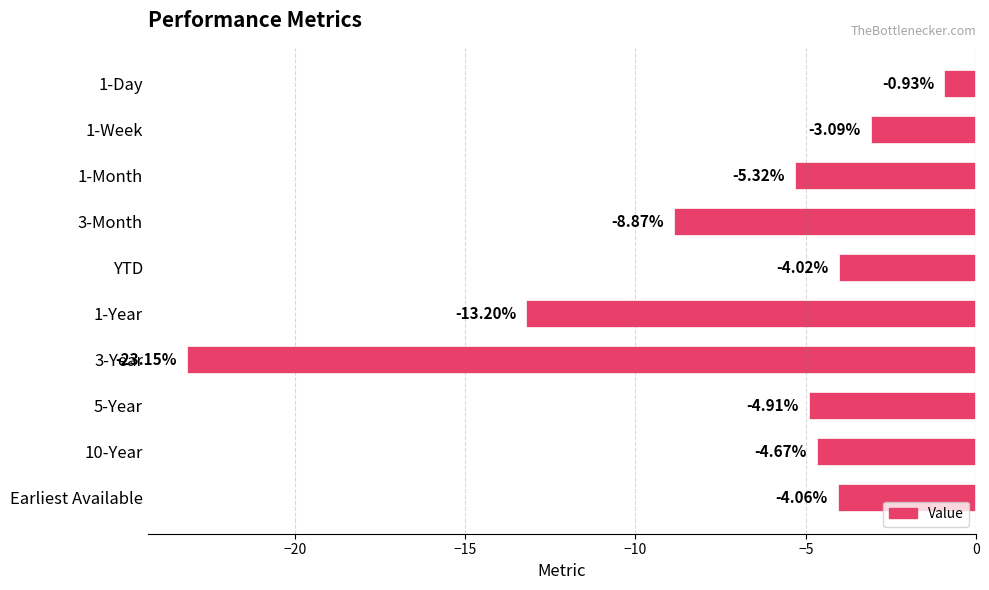

What is the label of the 5th bar from the top?

YTD